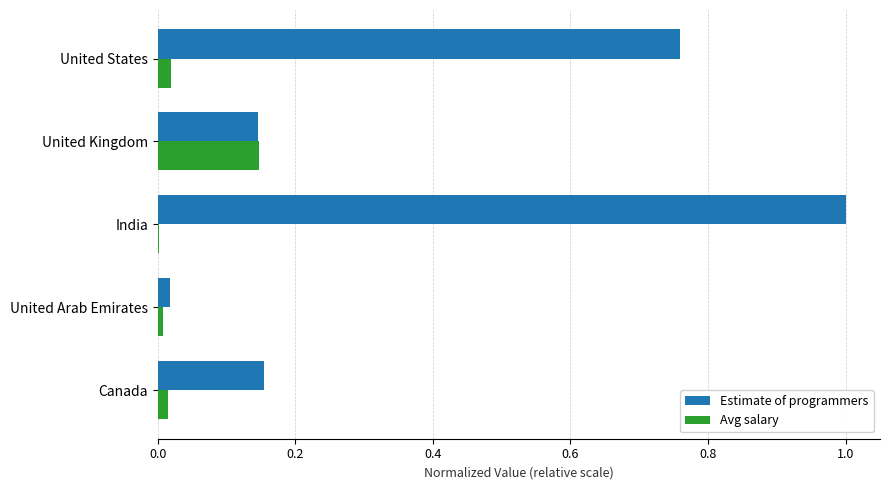

At which label does Estimate of programmers reach its peak?

India